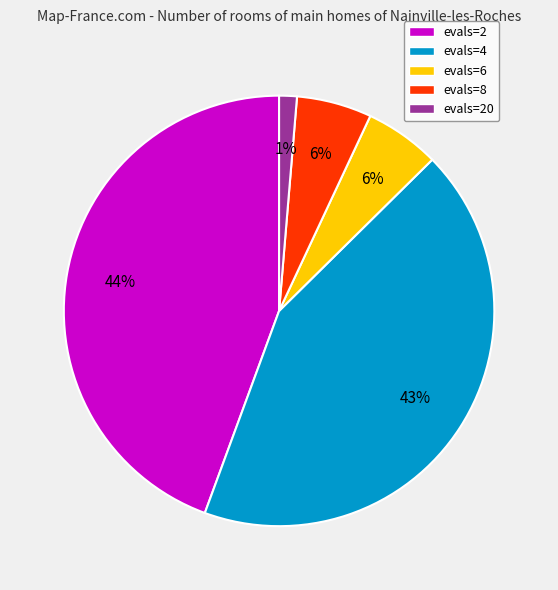

To the nearest percent, what is the average slice percentage?

20%